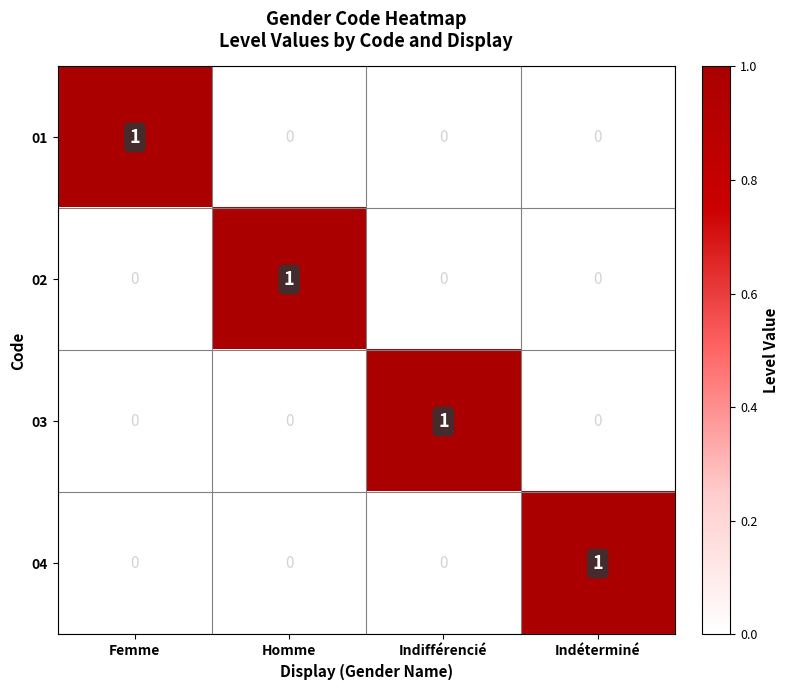

What is the total value across all series at Femme?

1